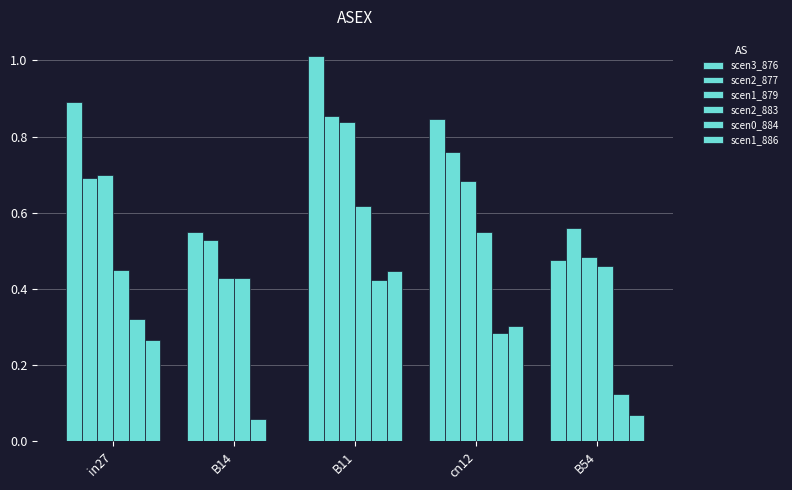

Which series has the widest spread of values?

scen3_876